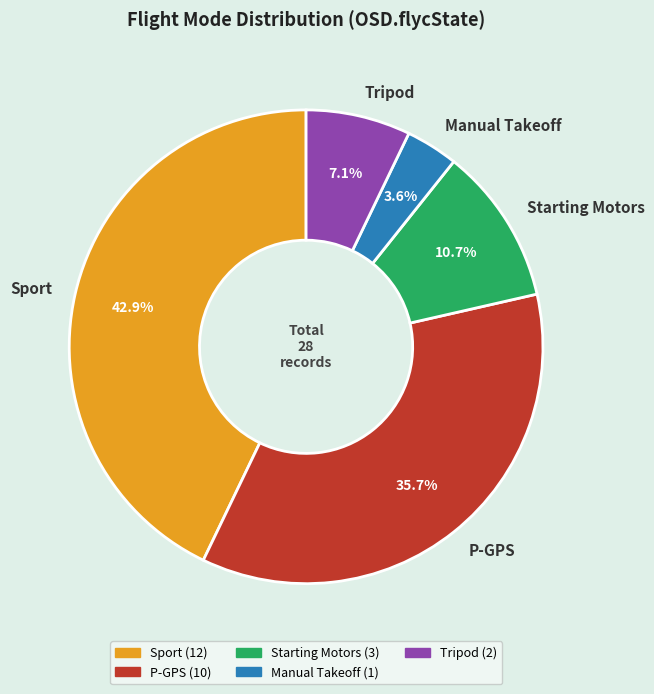

Which category has the biggest portion of the pie?

Sport